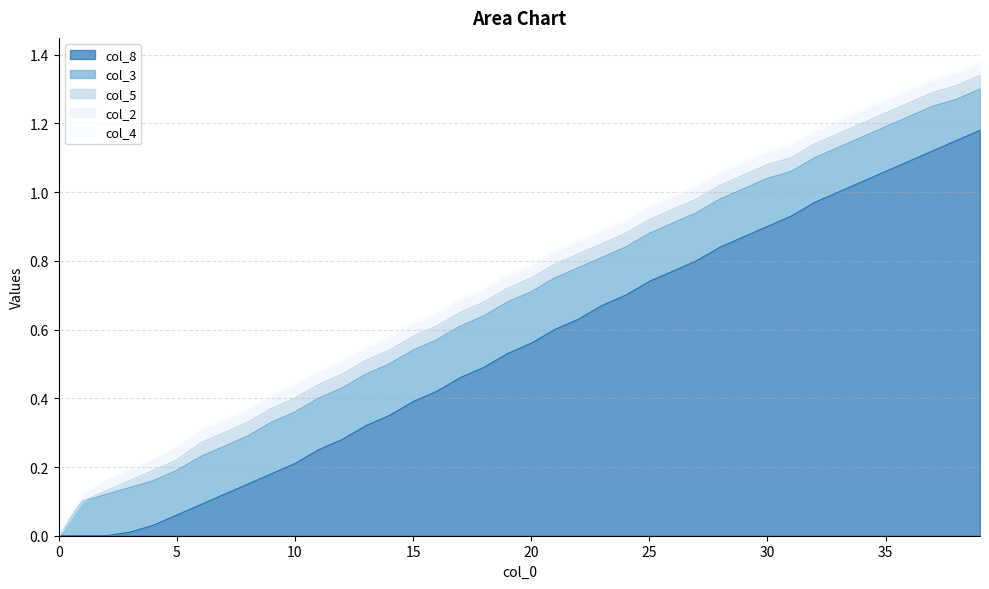

Rank the series by their maximum value, from lowest to highest.

col_4, col_2, col_5, col_3, col_8